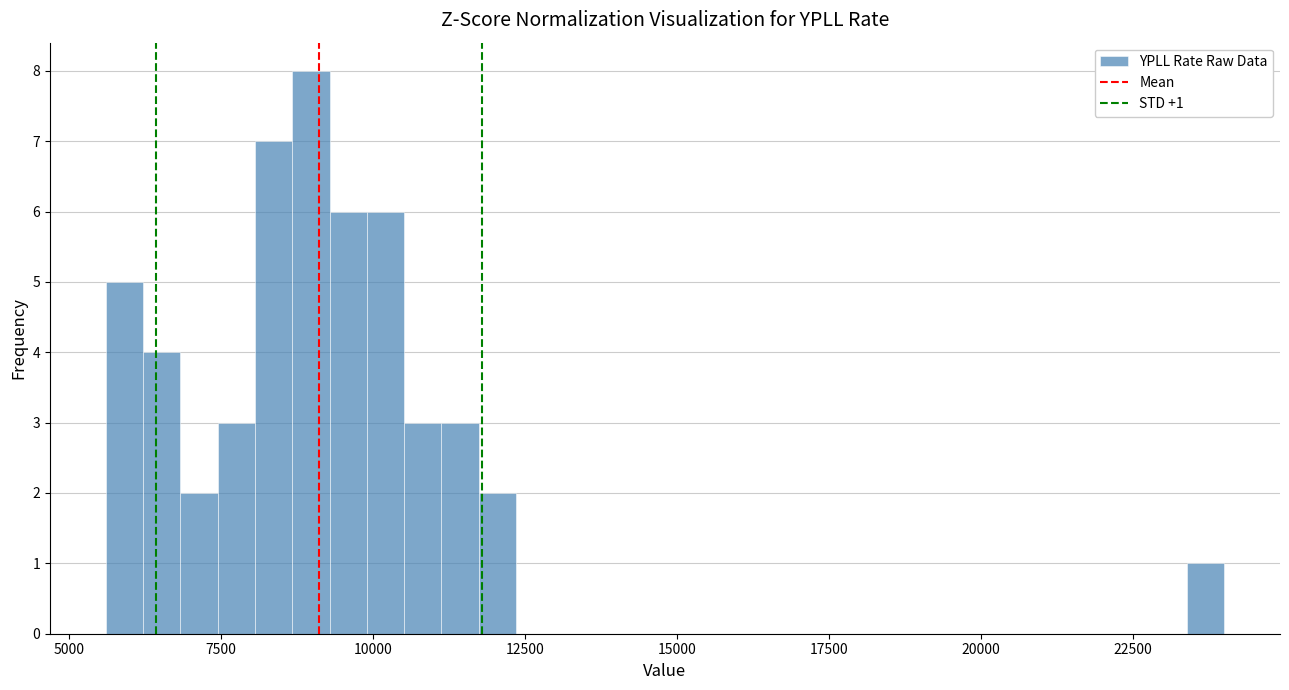

Read against the x-axis, roughly where is the centre of the tallest bar?

9000